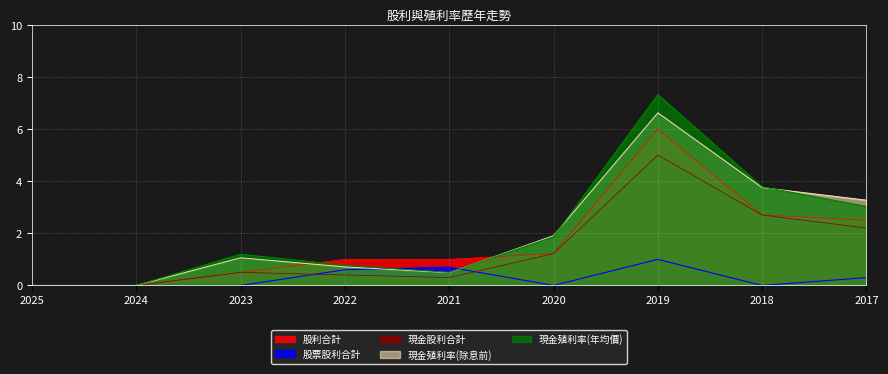

True or false: 現金殖利率(年均價) has more than 2 interior local peaks.

False